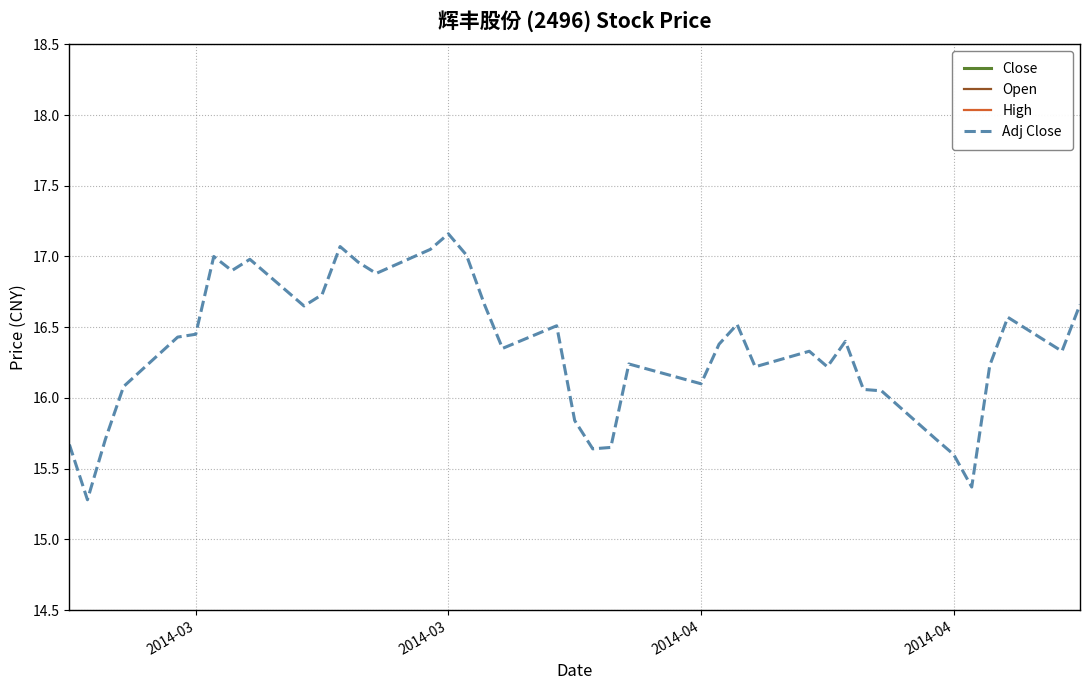

How many lines are shown in the chart?

4